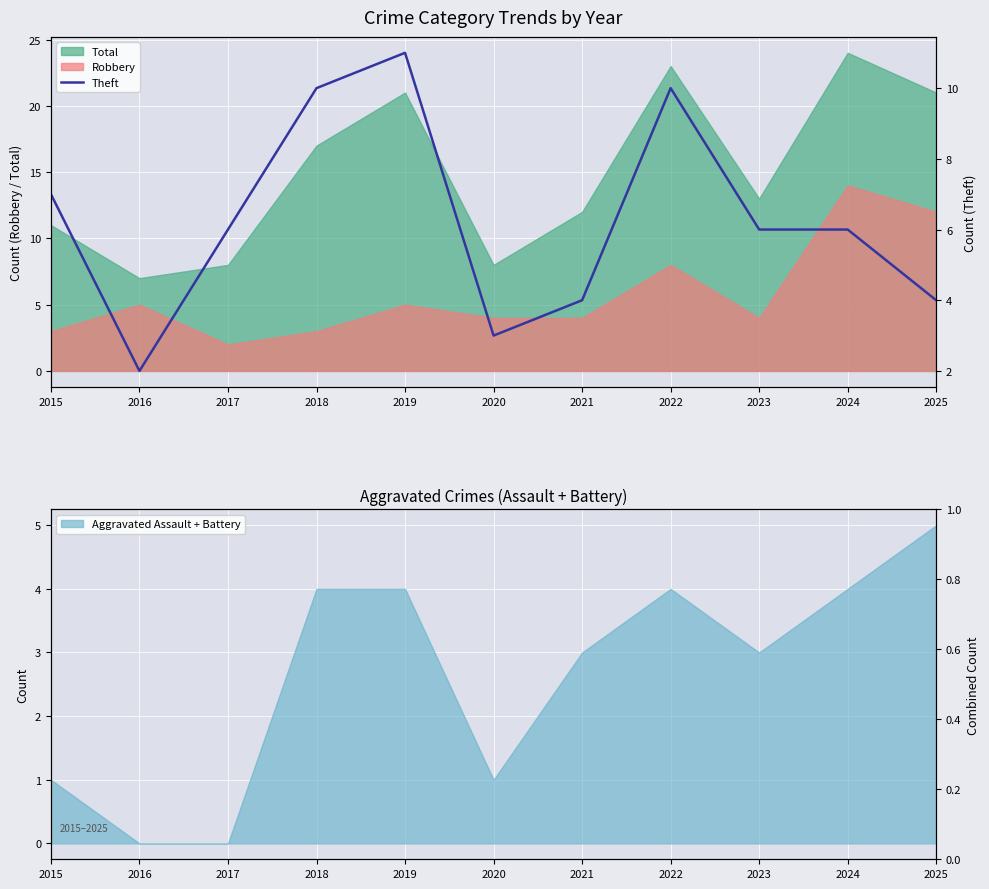

True or false: Total and Robbery cross at least once.

False